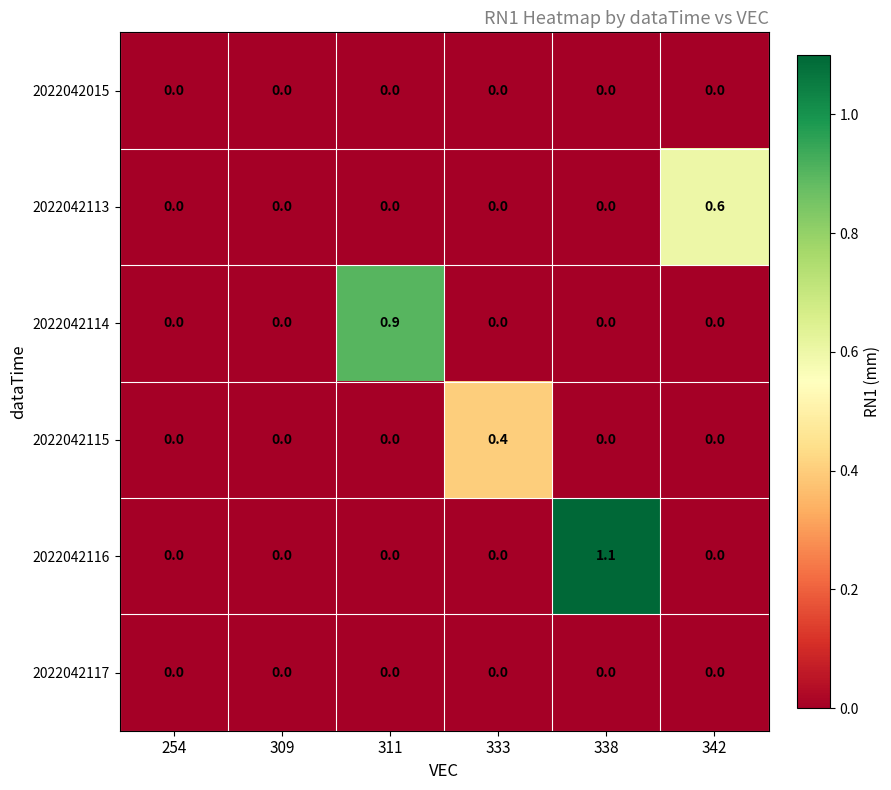

Which series changed the most between 338 and 342?

2022042116